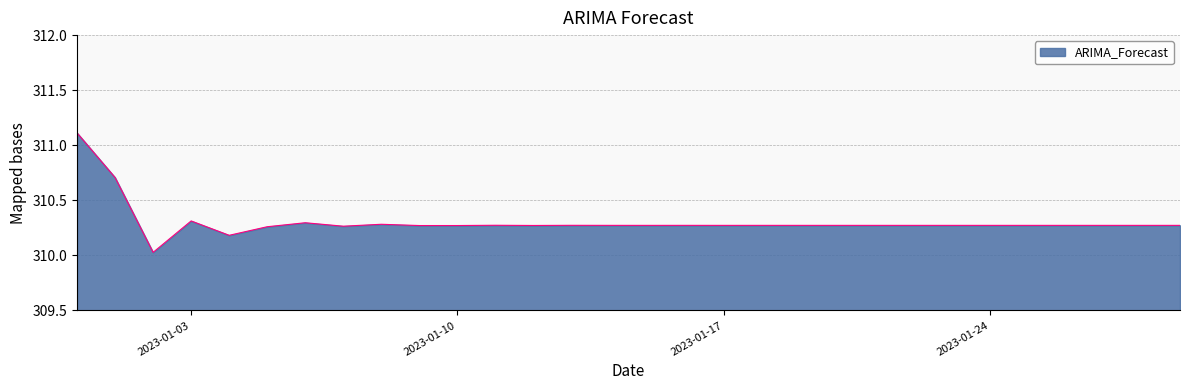

What is the greatest value displayed?

311.1